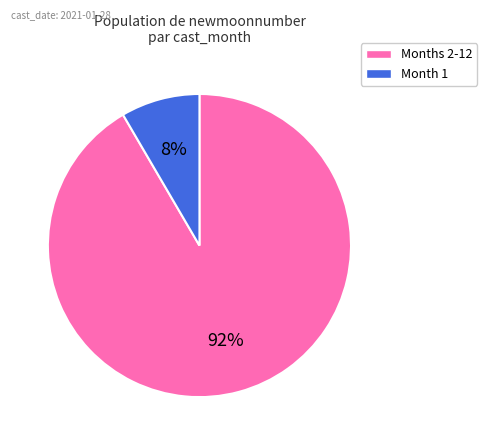

Does any single category account for the majority?

Yes